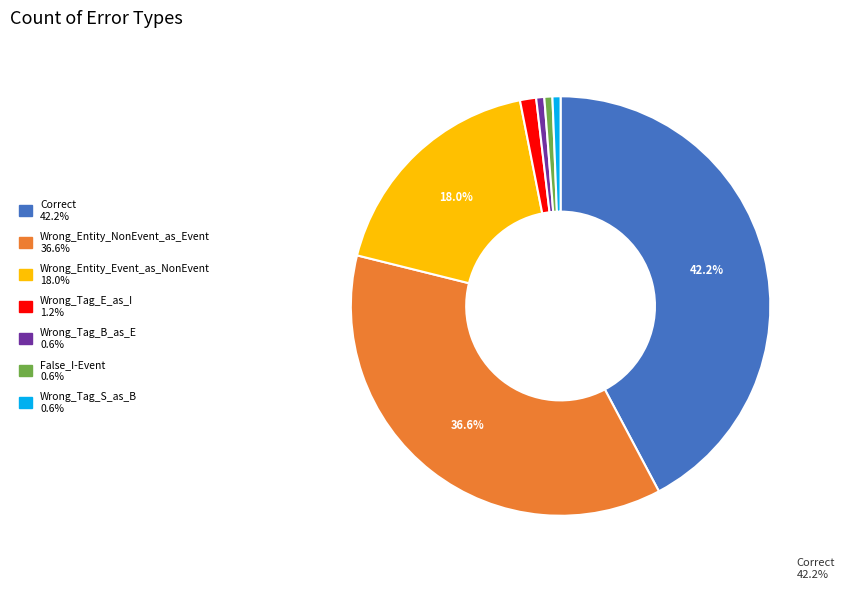

Which has a higher value, False_I-Event or Wrong_Entity_NonEvent_as_Event?

Wrong_Entity_NonEvent_as_Event